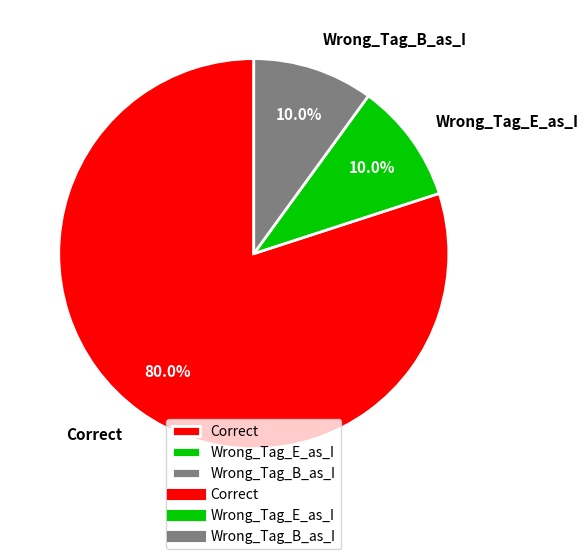

How many slices are in this pie chart?

3